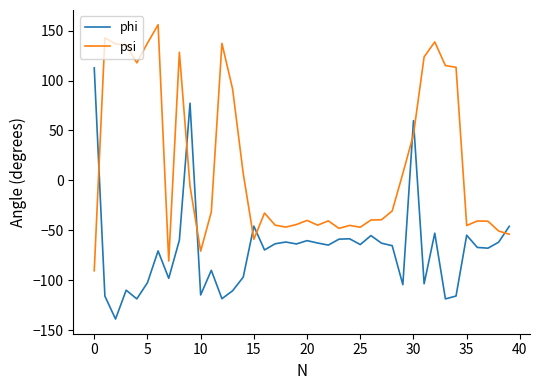

How many positive values does the psi series have?

16